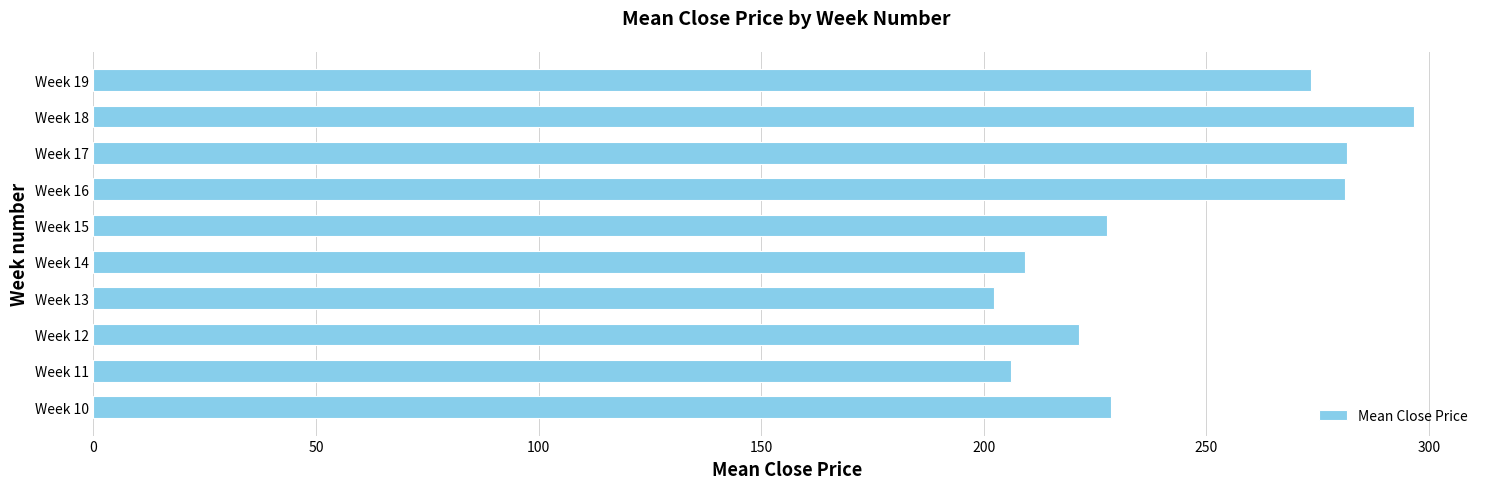

What is the minimum value shown in the chart?

202.3